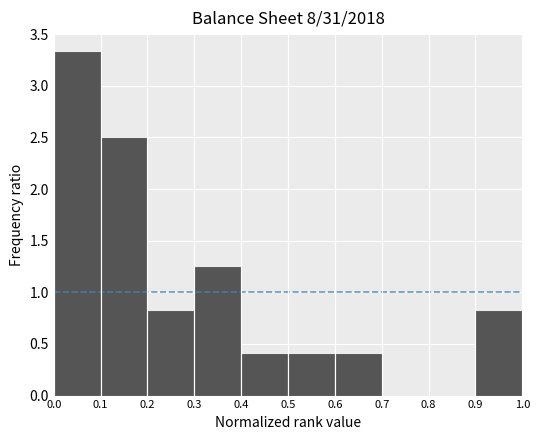

Reading left to right, transcribe this chart: for each bar, give the range it covers on the x-axis and its height. The values are not printed on the chart, so give them approximately, as read against the axis.

0.0 to 0.1: 3.35
0.1 to 0.2: 2.50
0.2 to 0.3: 0.85
0.3 to 0.4: 1.25
0.4 to 0.5: 0.40
0.5 to 0.6: 0.40
0.6 to 0.7: 0.40
0.7 to 0.8: 0
0.8 to 0.9: 0
0.9 to 1.0: 0.85